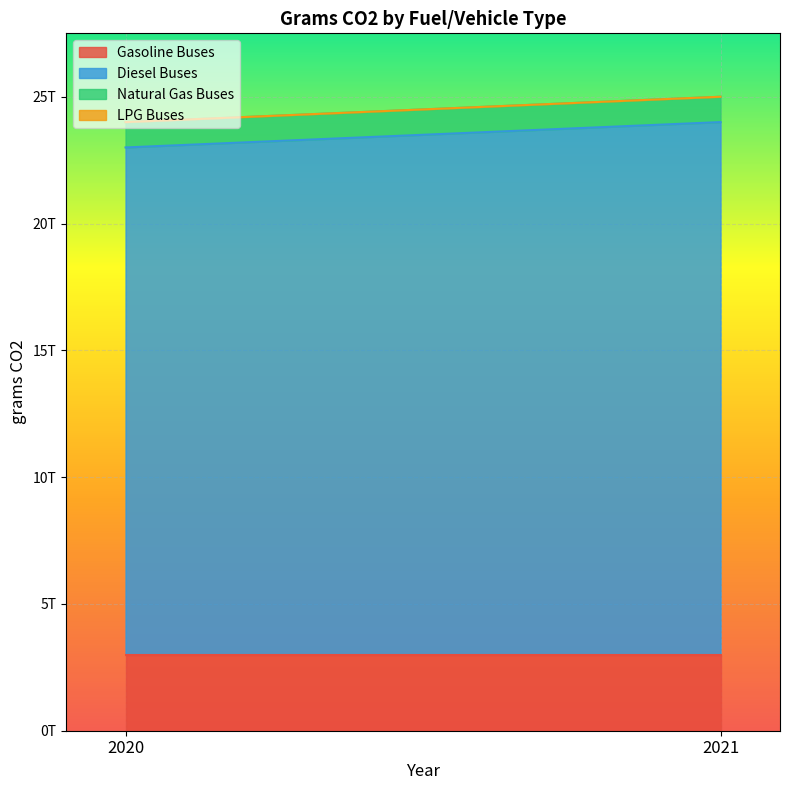

Is it true that Gasoline Buses equals 3919313250538 at 2021?

False